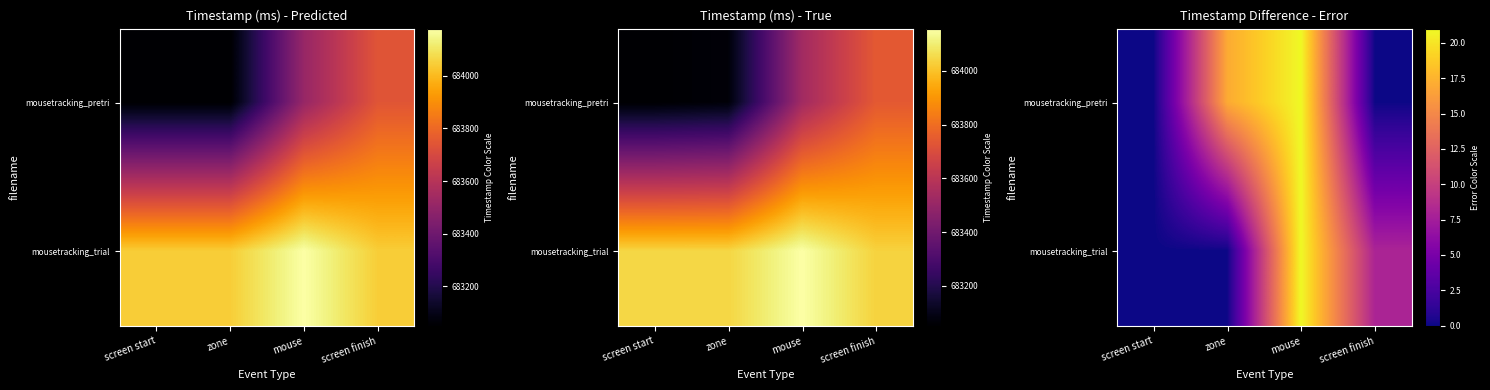

Count the number of data series in this chart.

2